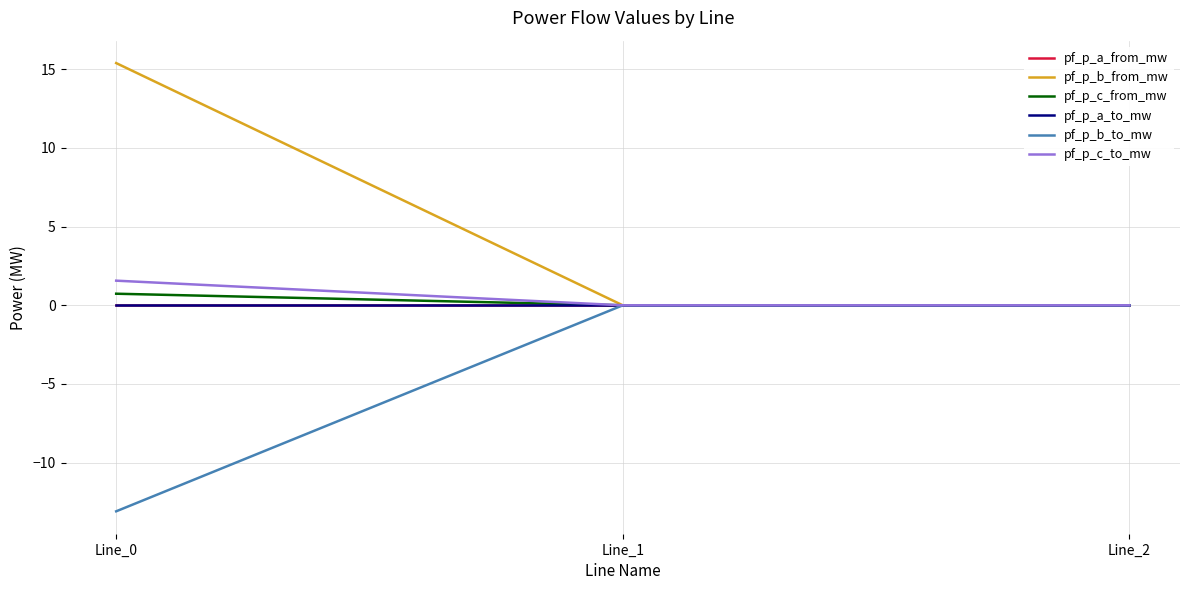

Is this an area chart (filled region under the line)?

No